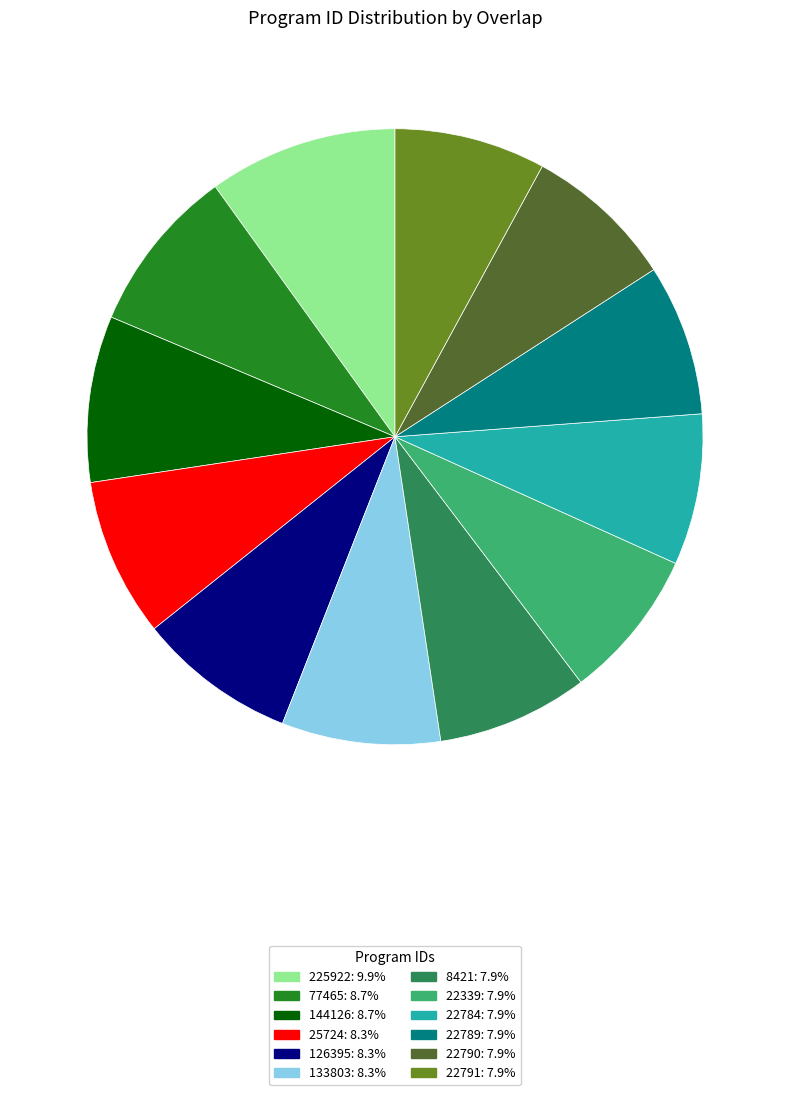

Which slice is the largest?

225922